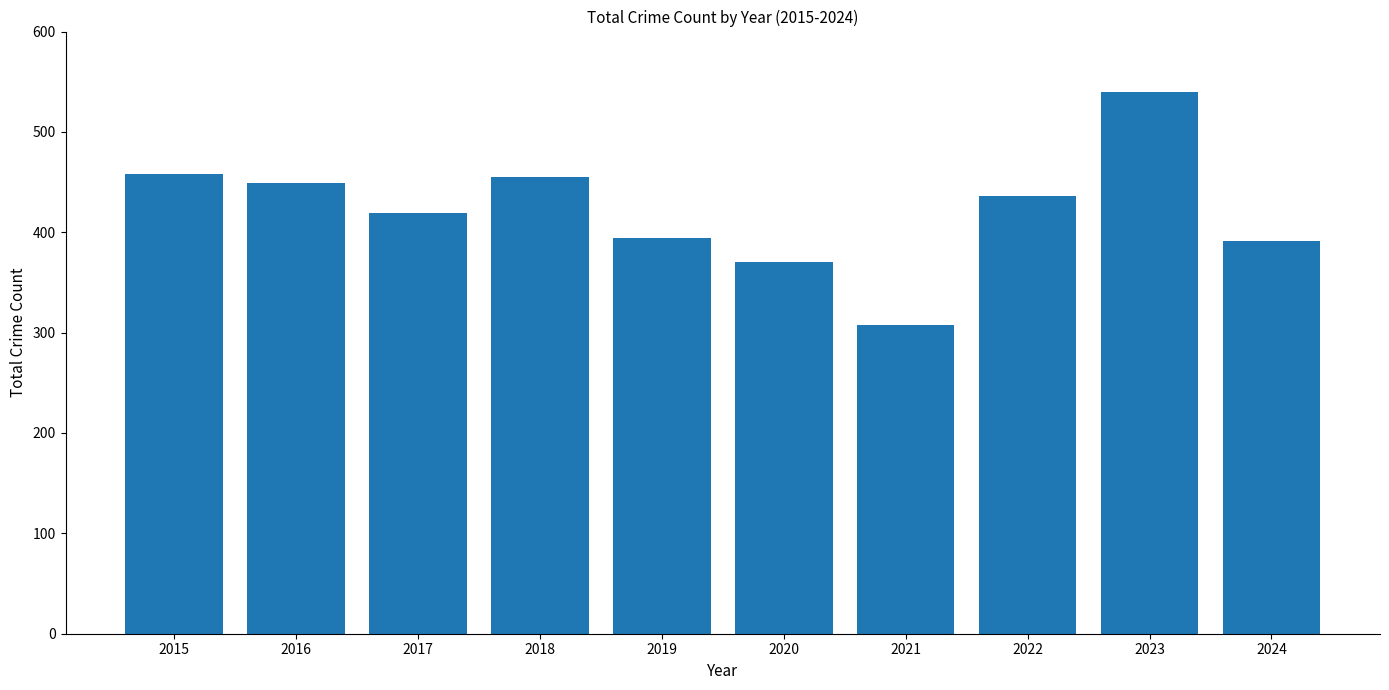

True or false: the data shows 804 at 2018.

False